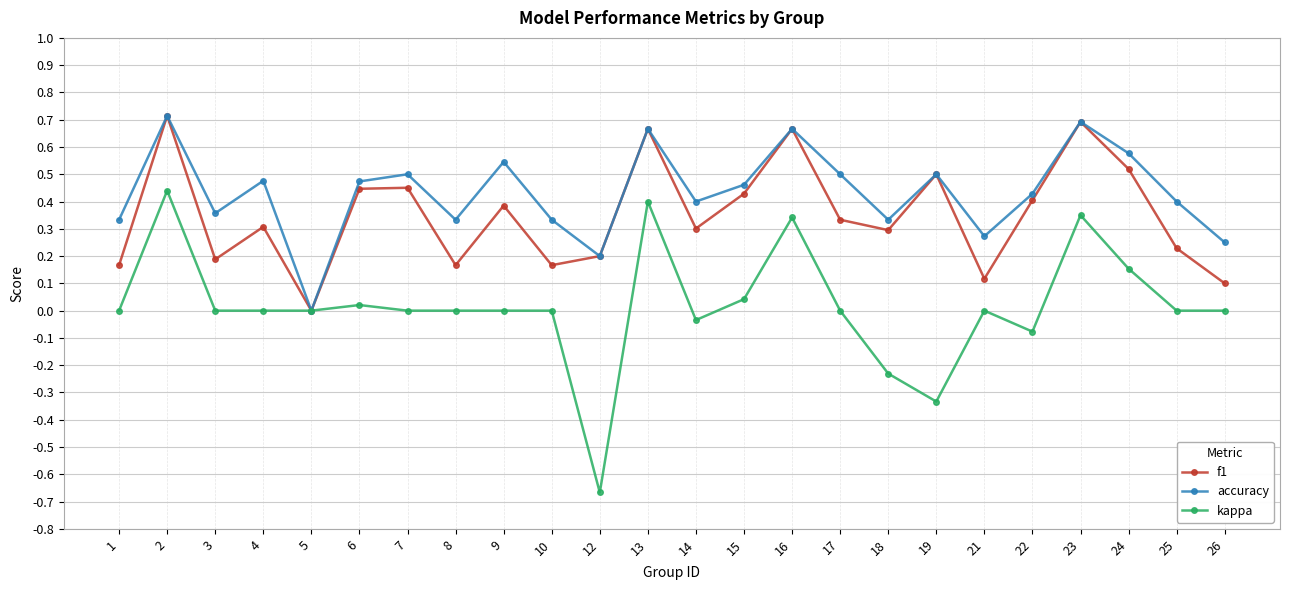

Is it true that f1 equals 0.5 at 14?

False